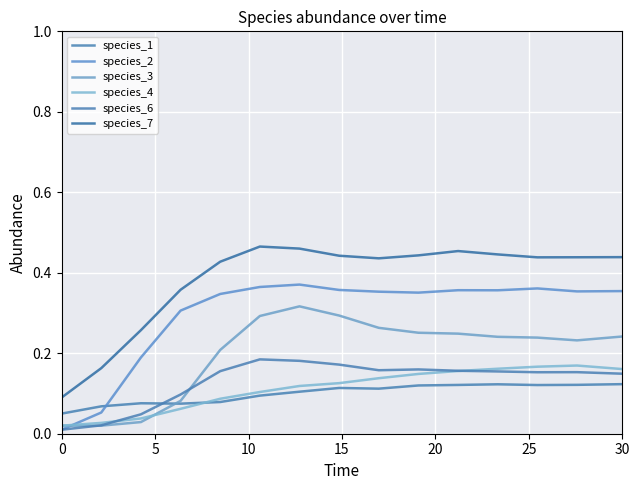

True or false: species_3 has more than 1 points higher than both neighbors.

False